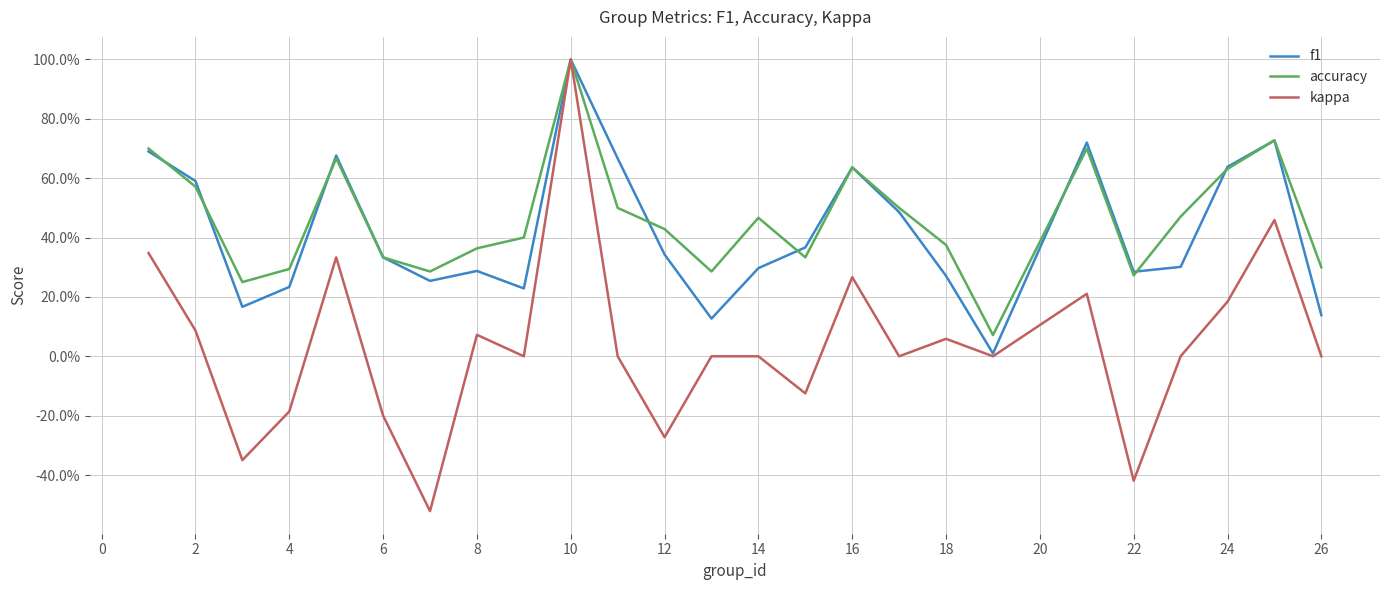

Does the chart have visible grid lines?

Yes